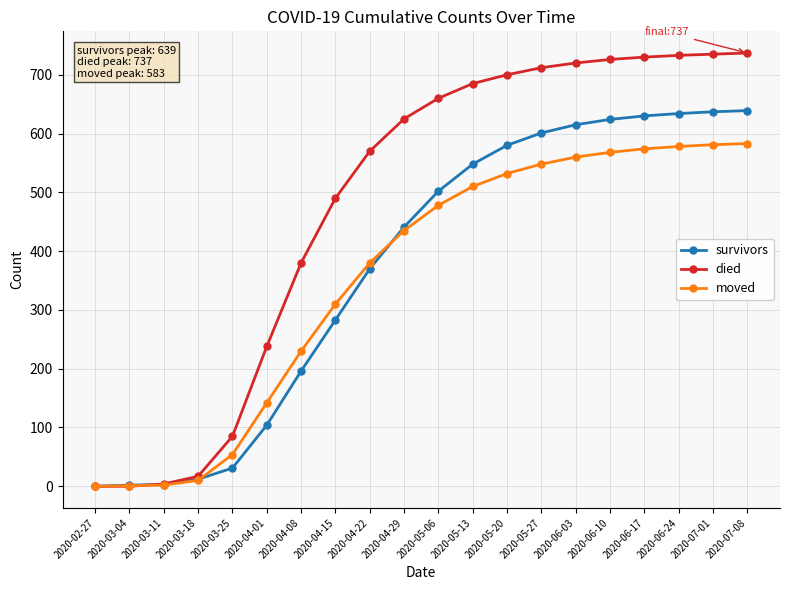

Which series has the largest range (max minus min)?

died